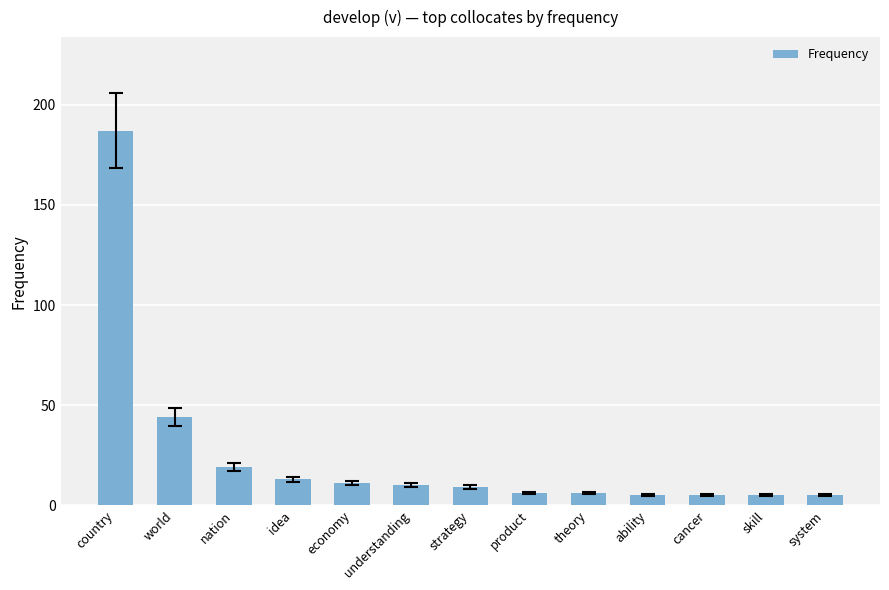

What position from the left is country?

1